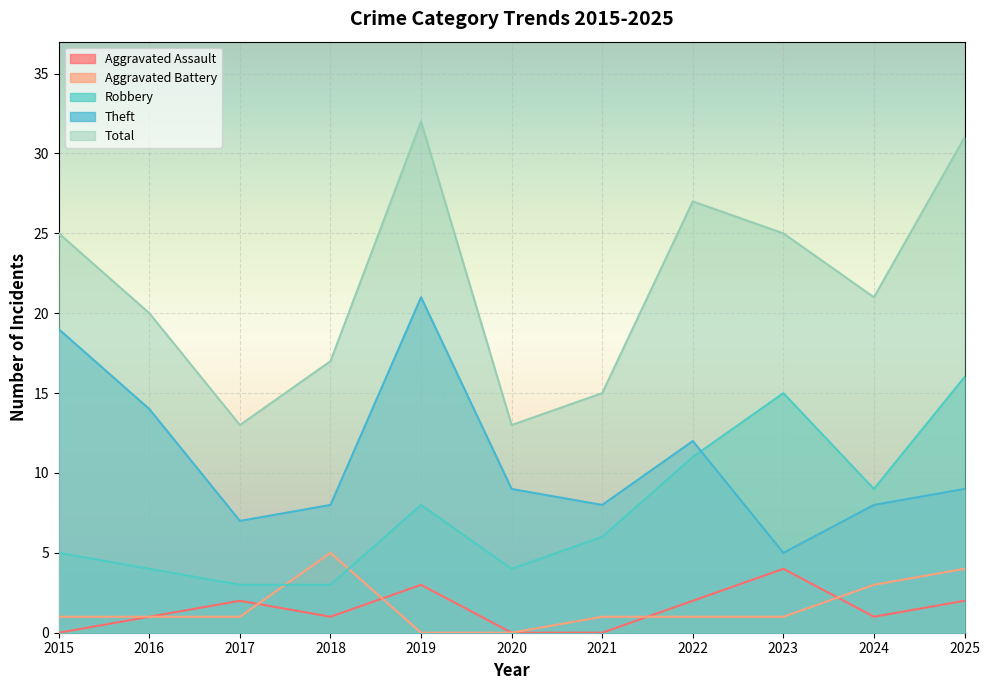

What is the difference between the maximum and minimum values in the Robbery series?

13